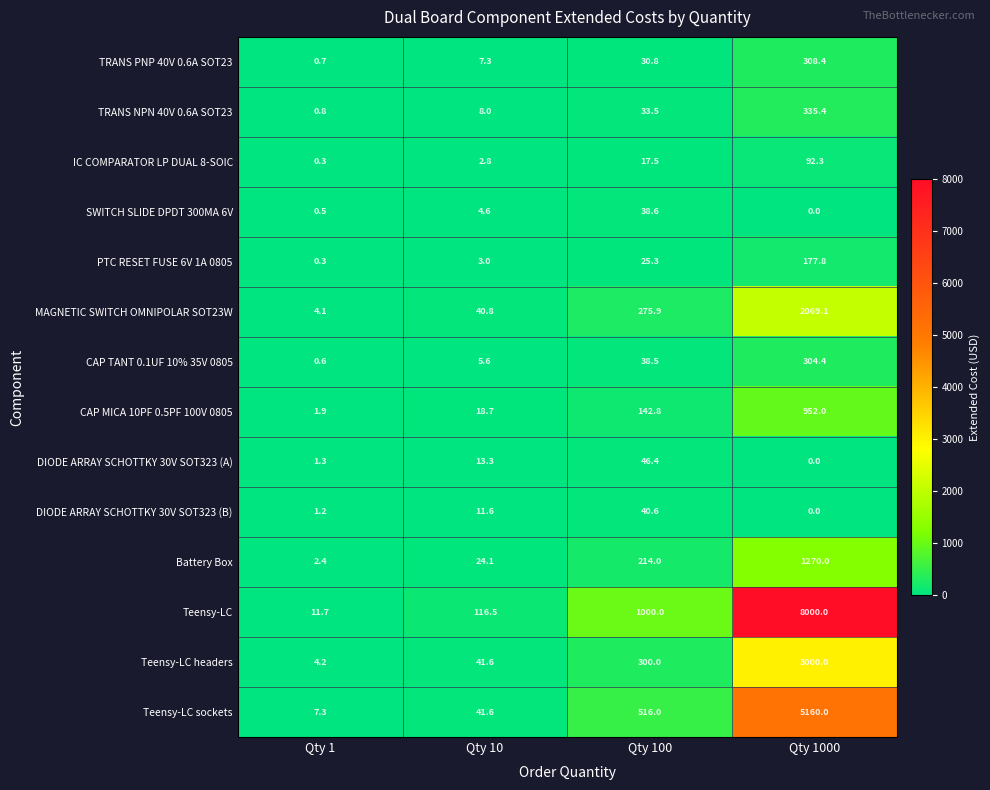

List the series in order of their peak value, lowest first.

SWITCH SLIDE DPDT 300MA 6V, DIODE ARRAY SCHOTTKY 30V SOT323 (B), DIODE ARRAY SCHOTTKY 30V SOT323 (A), IC COMPARATOR LP DUAL 8-SOIC, PTC RESET FUSE 6V 1A 0805, CAP TANT 0.1UF 10% 35V 0805, TRANS PNP 40V 0.6A SOT23, TRANS NPN 40V 0.6A SOT23, CAP MICA 10PF 0.5PF 100V 0805, Battery Box, MAGNETIC SWITCH OMNIPOLAR SOT23W, Teensy-LC headers, Teensy-LC sockets, Teensy-LC